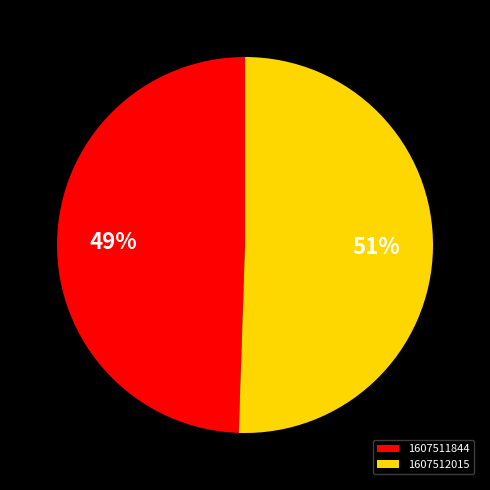

What is the ratio of the value at 1607512015 to the value at 1607511844?

1.0